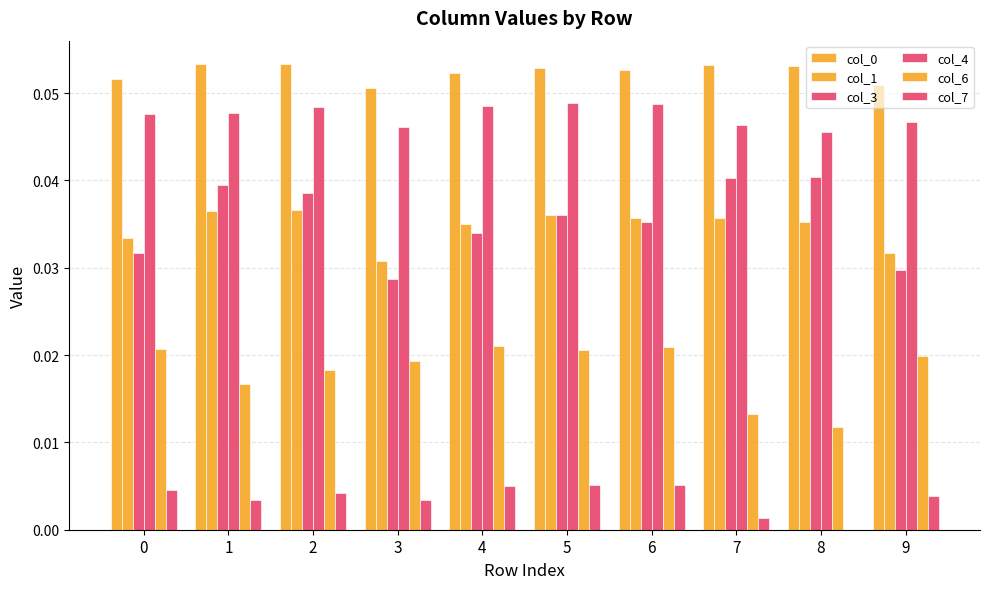

At which category is the sum across all series the highest?

5